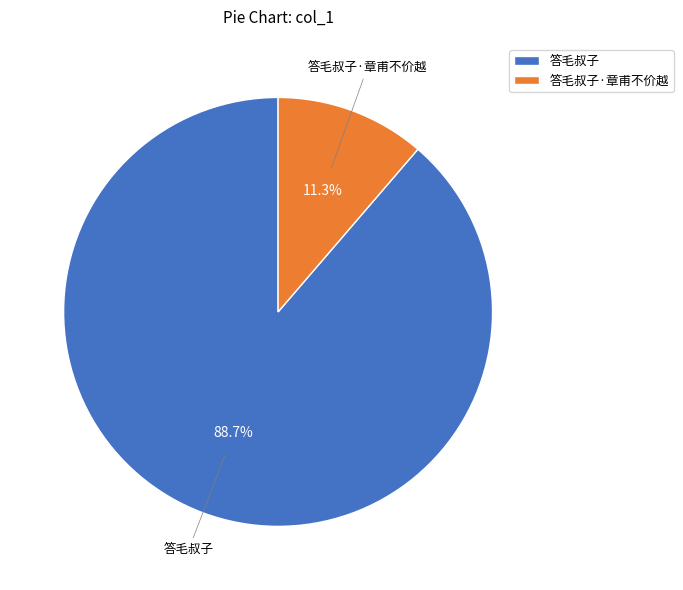

What percentage is the 答毛叔子·章甫不价越 slice, to the nearest percent?

11%